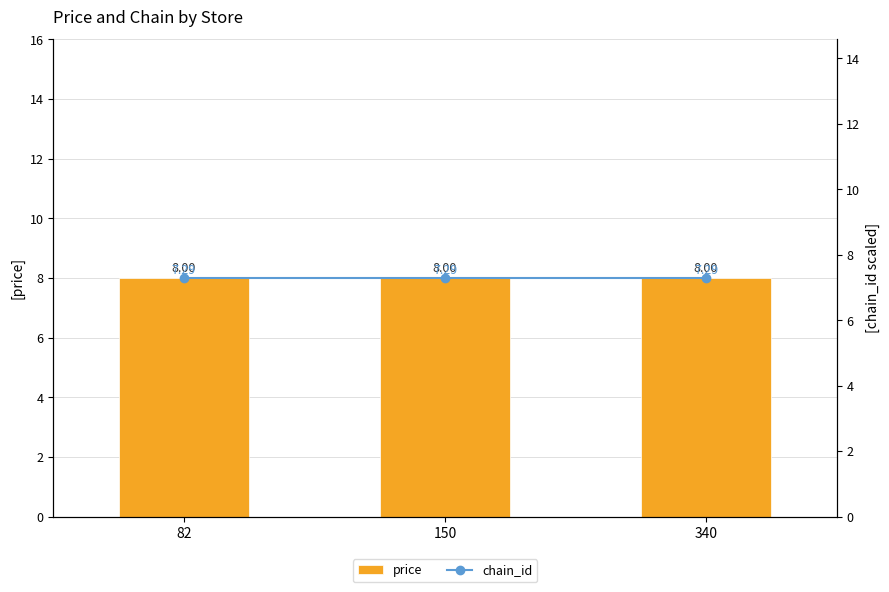

At which category is the sum across all series the highest?

82